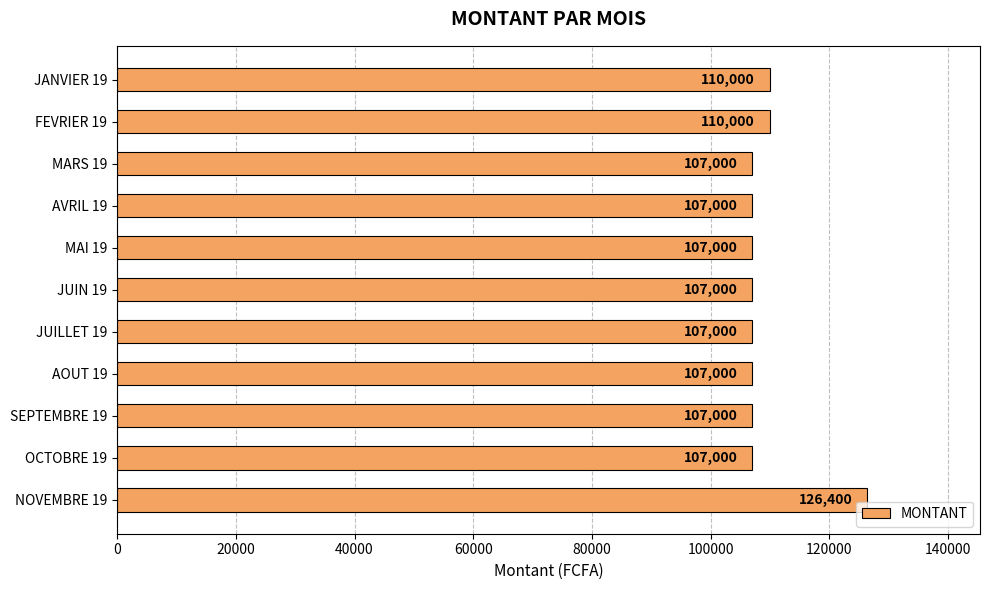

Is it true that the value at MAI 19 is 107000?

True